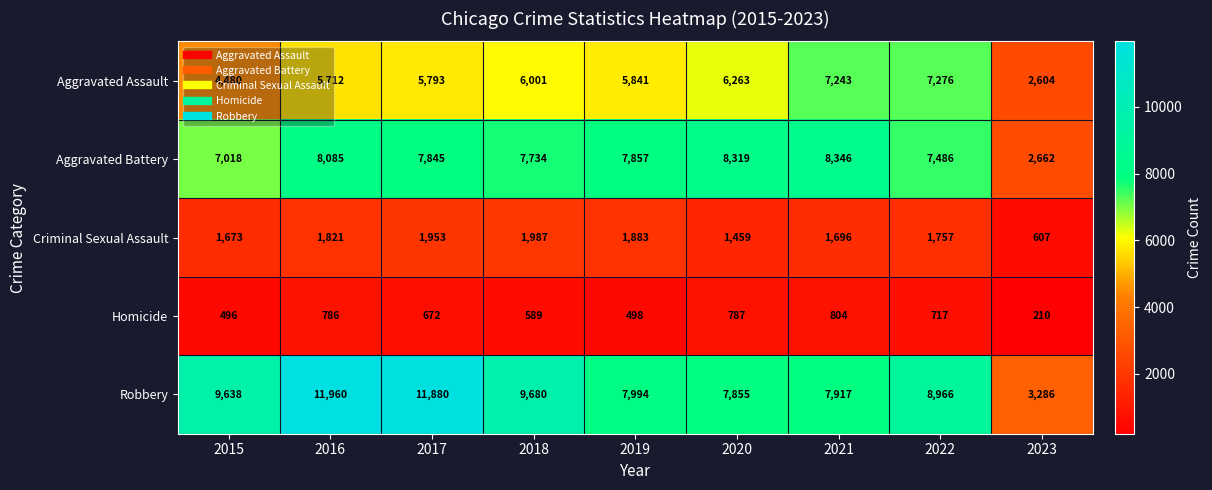

What is the difference between the Homicide values at 2021 and 2018?

215